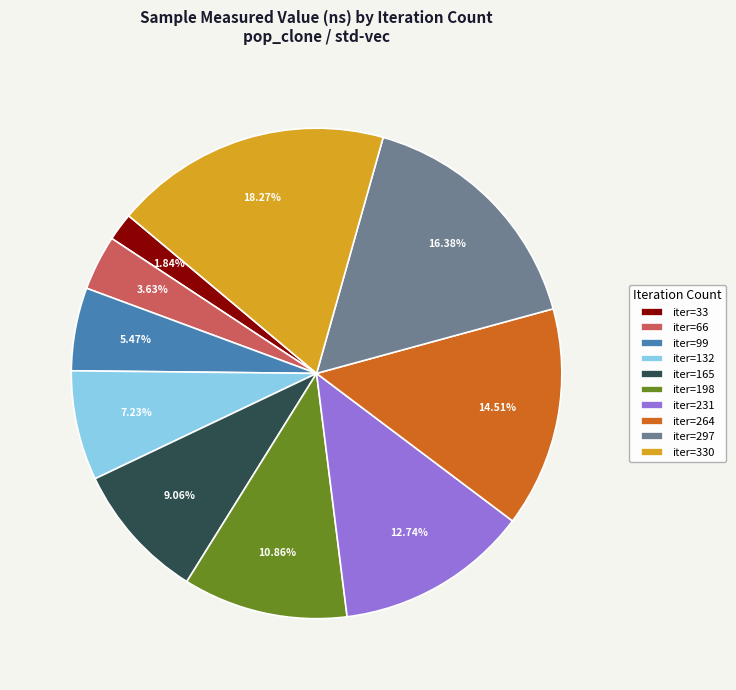

Which has a higher value, iter=33 or iter=231?

iter=231